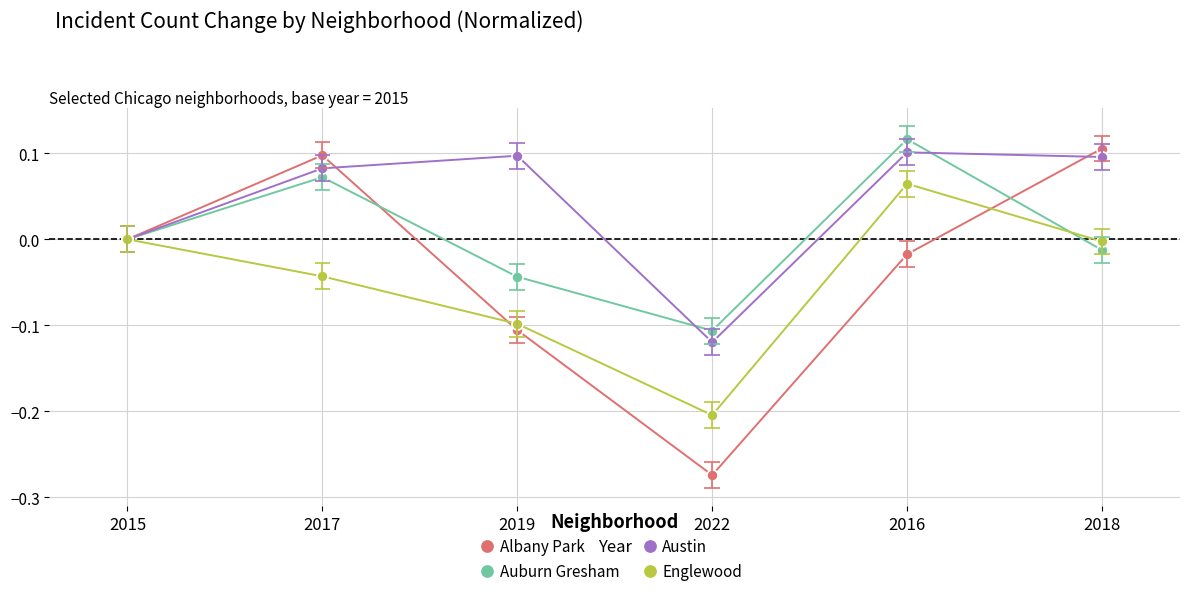

Reading left to right, transcribe all the data shown in this chart.

Albany Park: 0.0	0.1	-0.1	-0.3	-0.0	0.1
Auburn Gresham: 0.0	0.1	-0.0	-0.1	0.1	-0.0
Austin: 0.0	0.1	0.1	-0.1	0.1	0.1
Englewood: 0.0	-0.0	-0.1	-0.2	0.1	-0.0